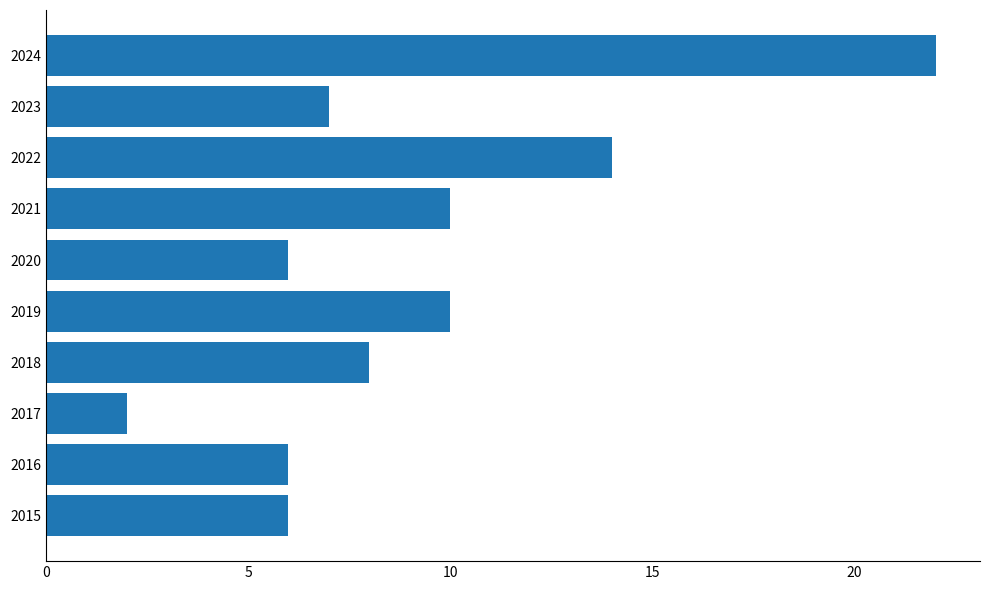

Which category has the highest value across all series?

2024